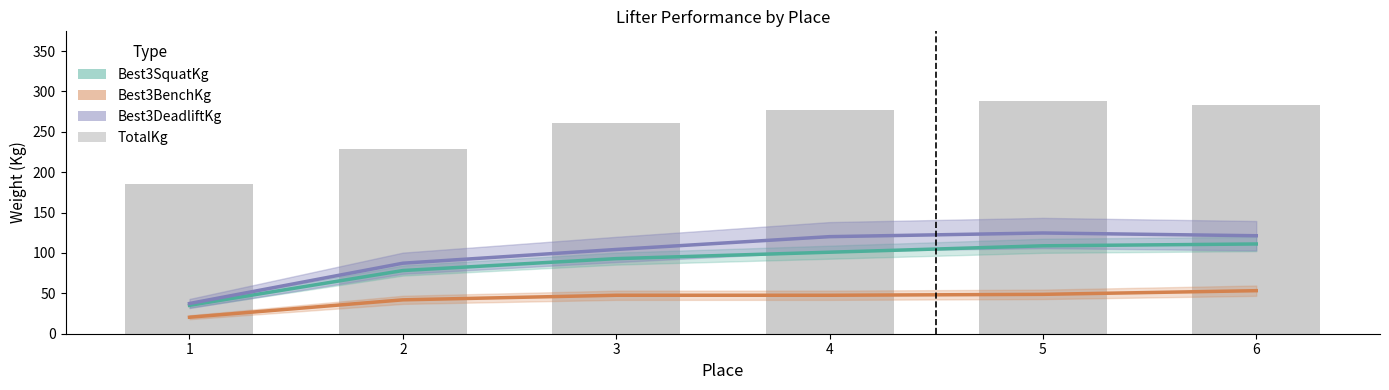

What are all the series names shown in the legend?

Best3SquatKg, Best3BenchKg, Best3DeadliftKg, TotalKg